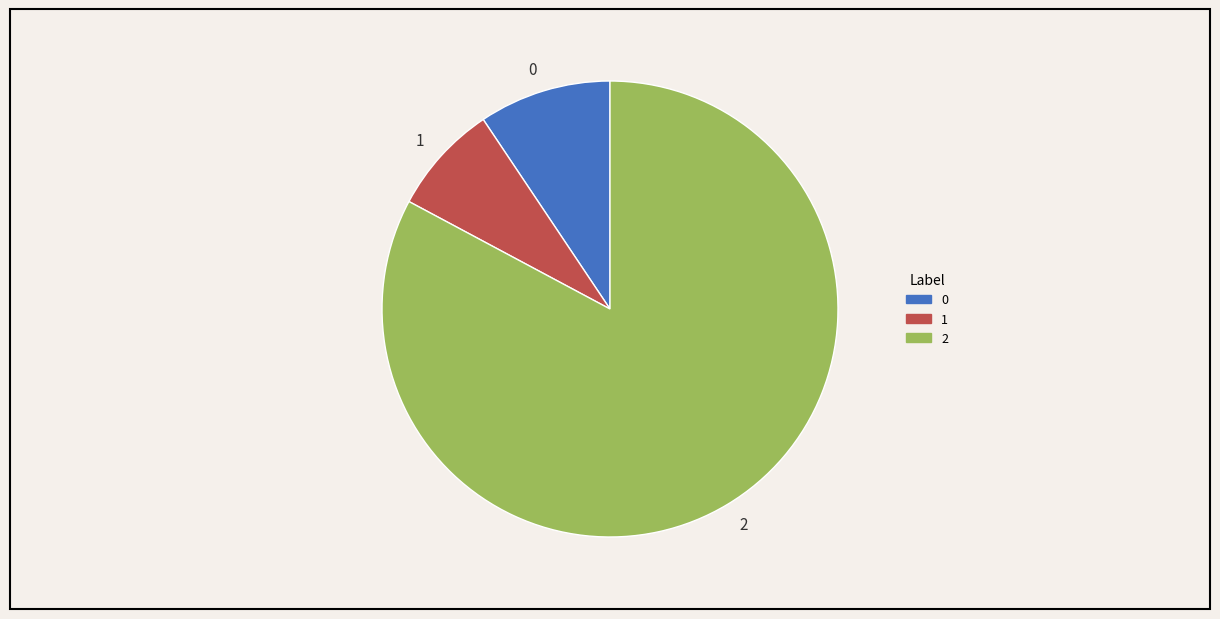

How many segments does this pie chart have?

3